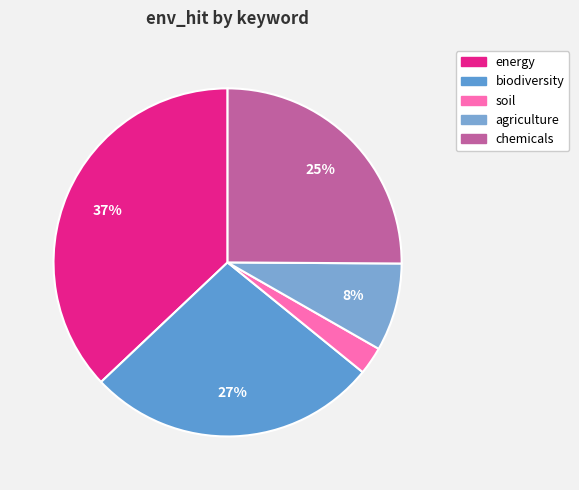

How much of the chart is everything except soil?

97.4%